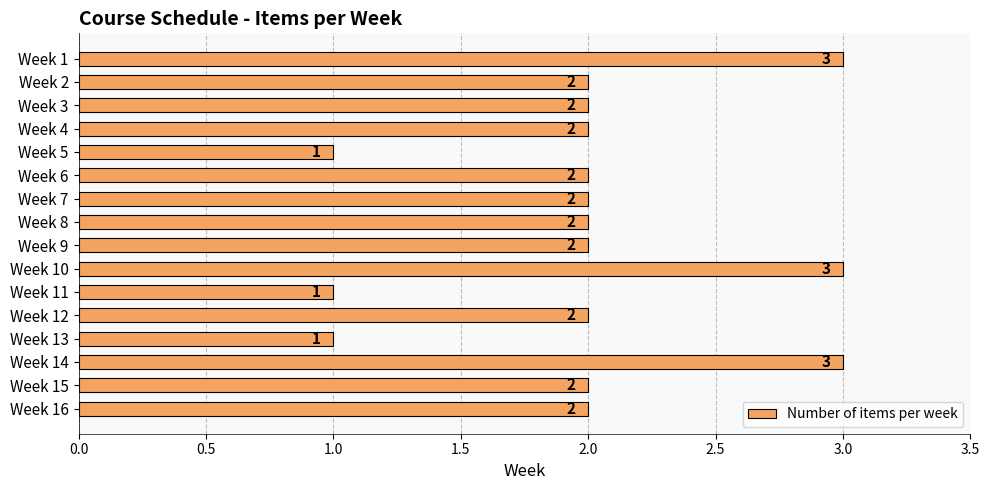

Which has a higher value, Week 13 or Week 14?

Week 14